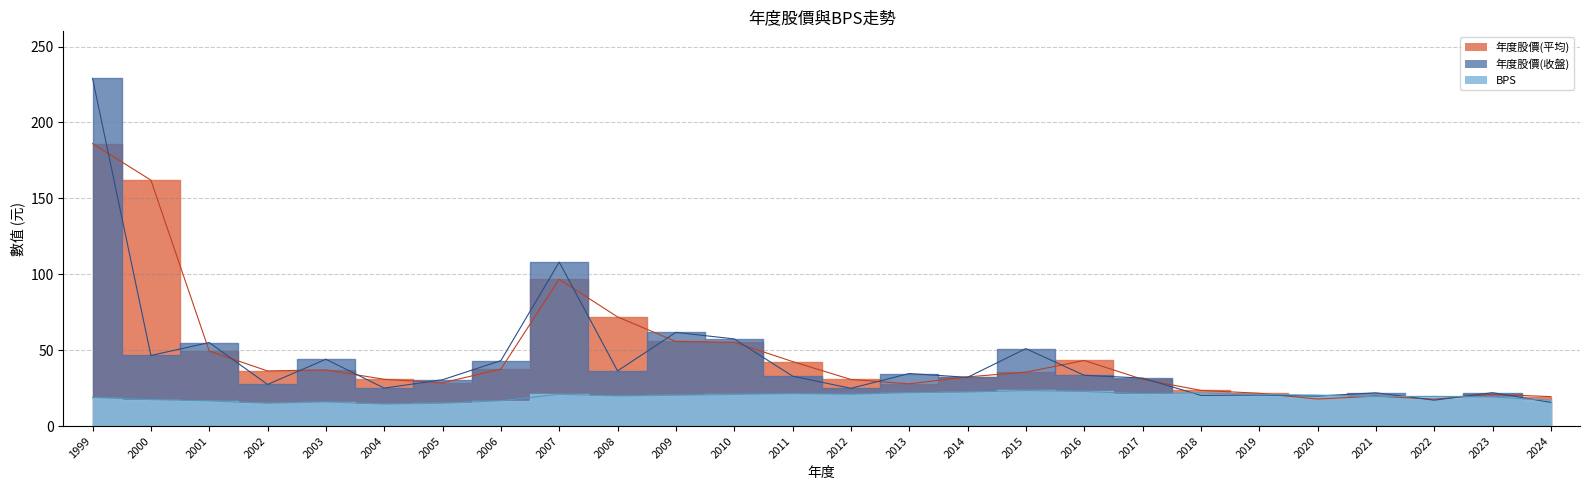

At which label does 年度股價(收盤) first exceed 32?

1999